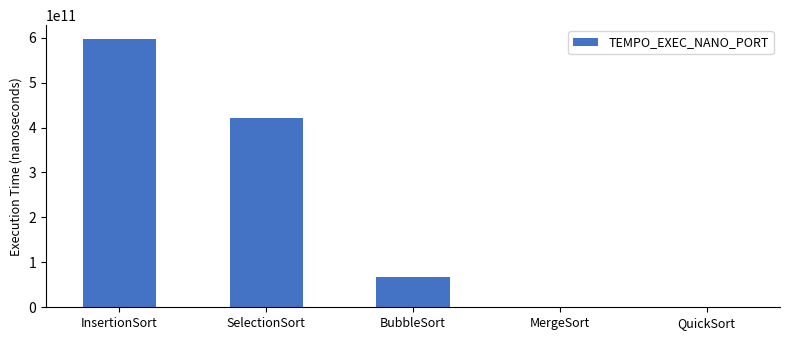

What is the maximum value shown in the chart?

597897093100